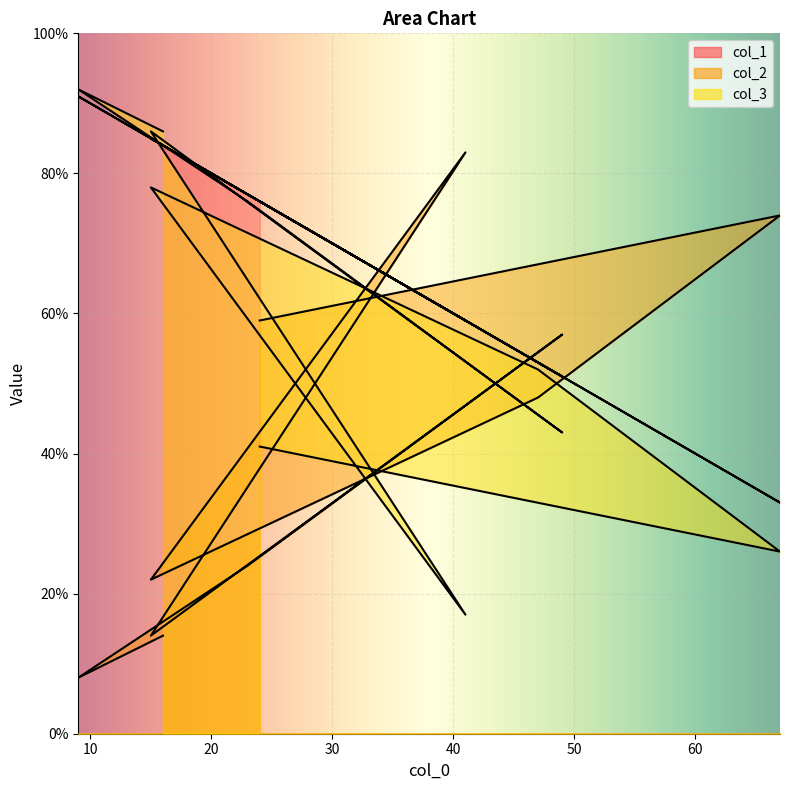

Between 15 and 47, which is larger?

15